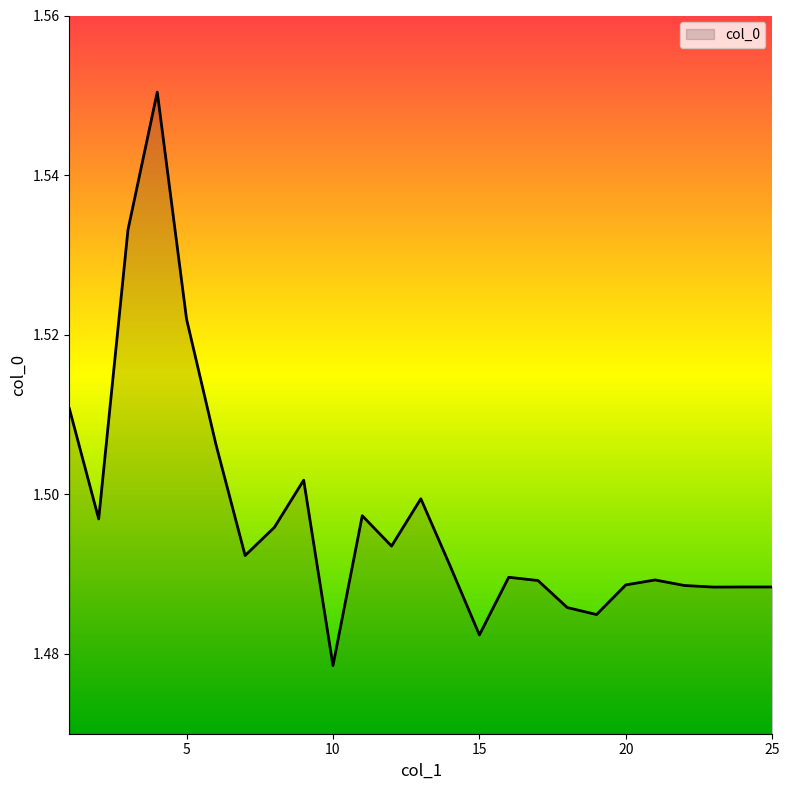

How many lines are shown in the chart?

1